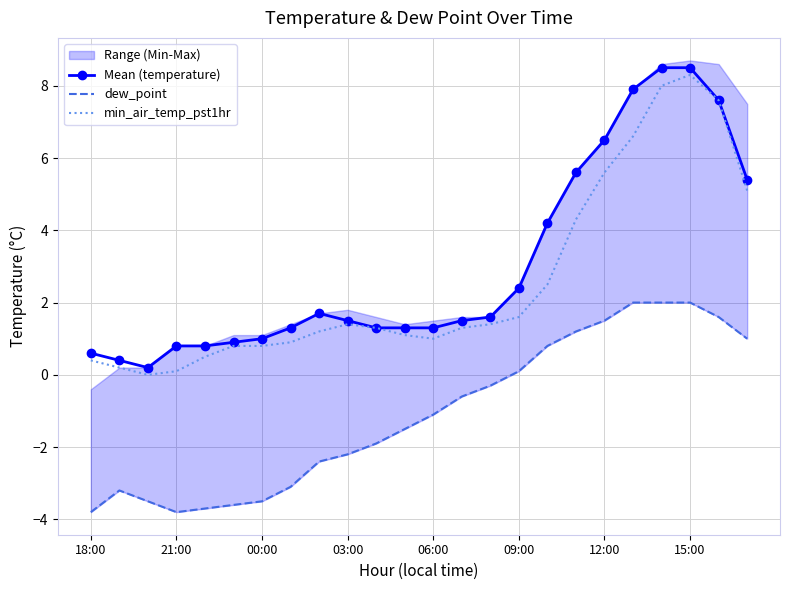

The value of min_air_temp_pst1hr at 12:00 is 5.6. True or false?

True